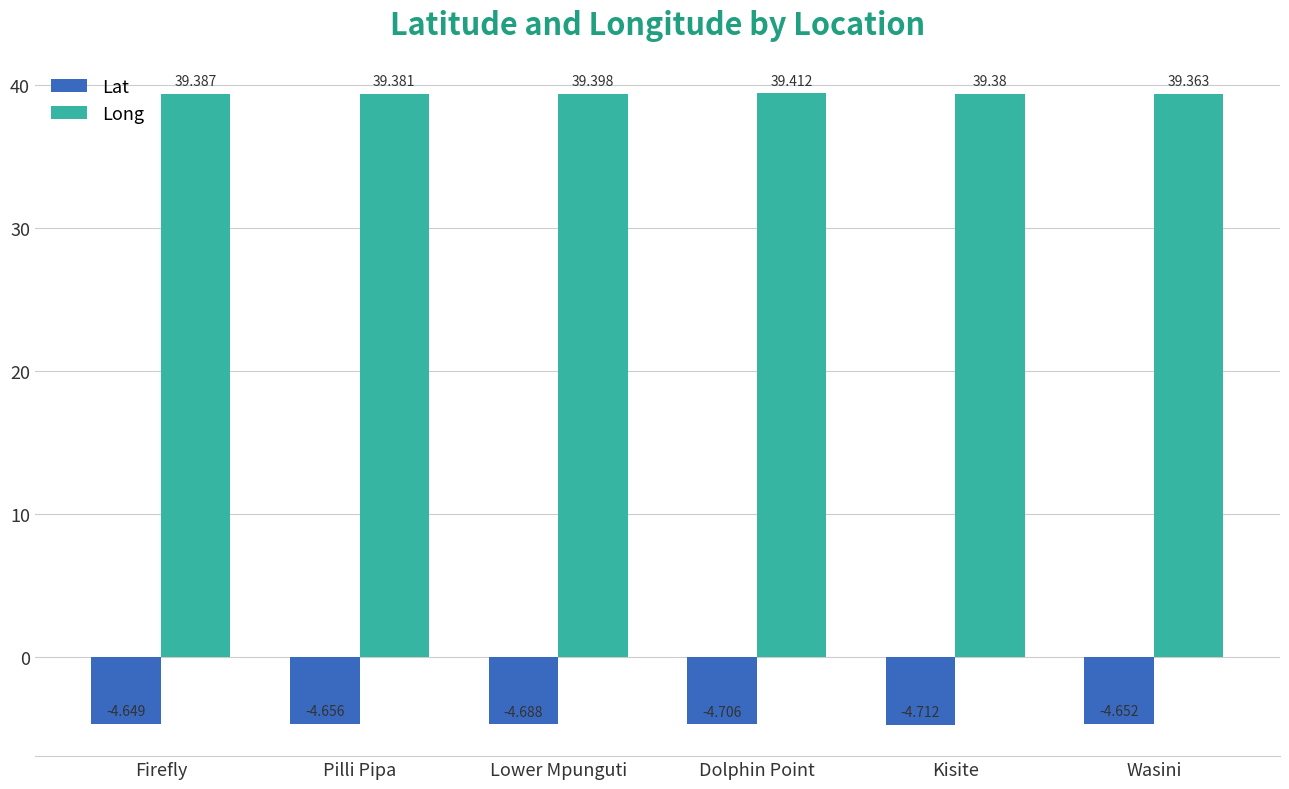

What is the value of the Long bar at the 1st from the left?

39.4